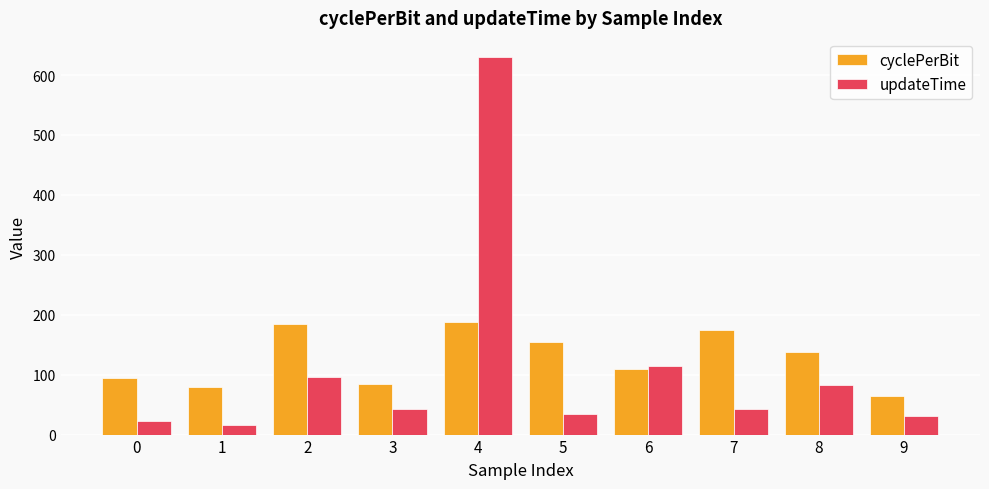

Is it true that updateTime equals 42.6 at 7?

True